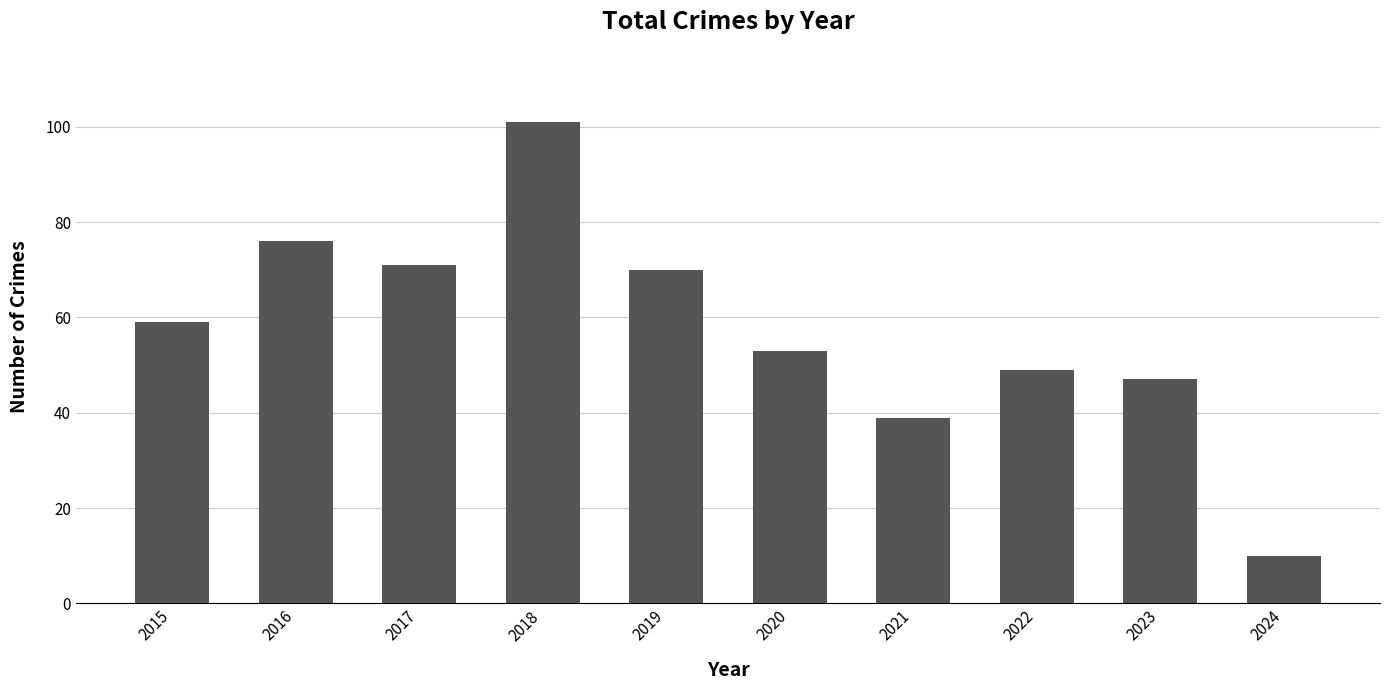

What is the value of the 10th bar from the left?

10